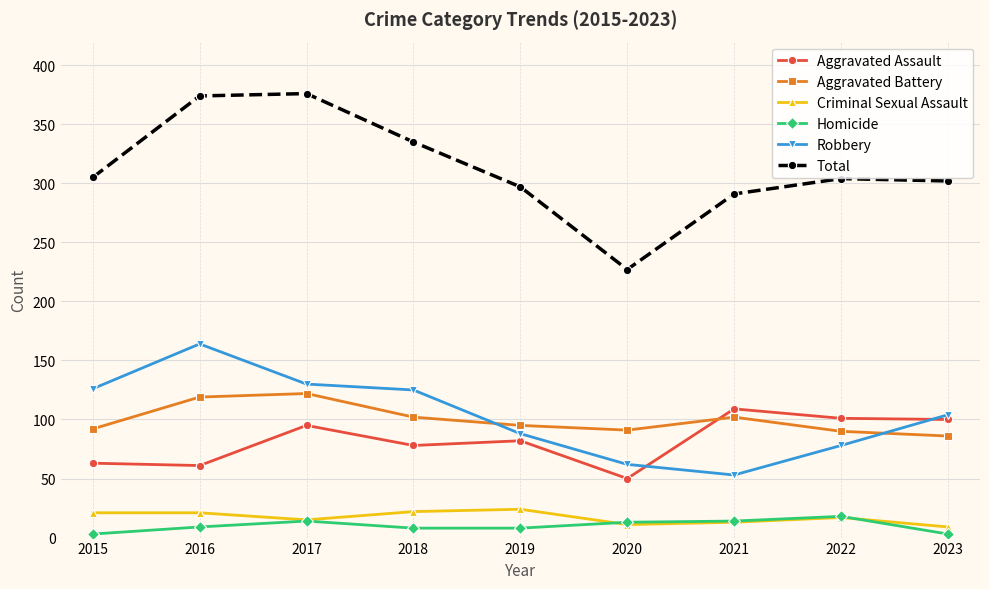

What is the lowest value of the Robbery series?

53